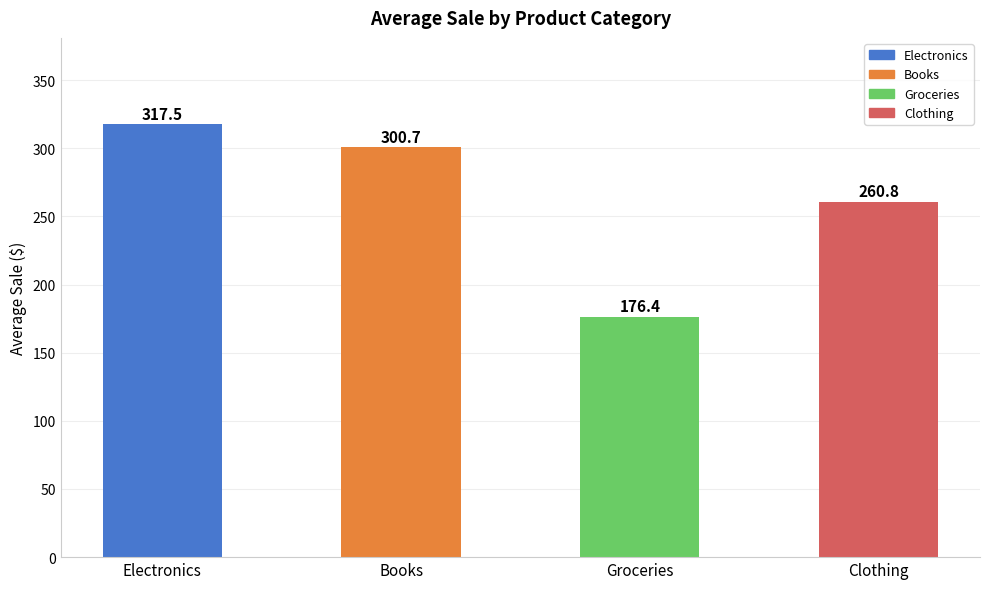

Which category has the lowest value across all series?

Groceries